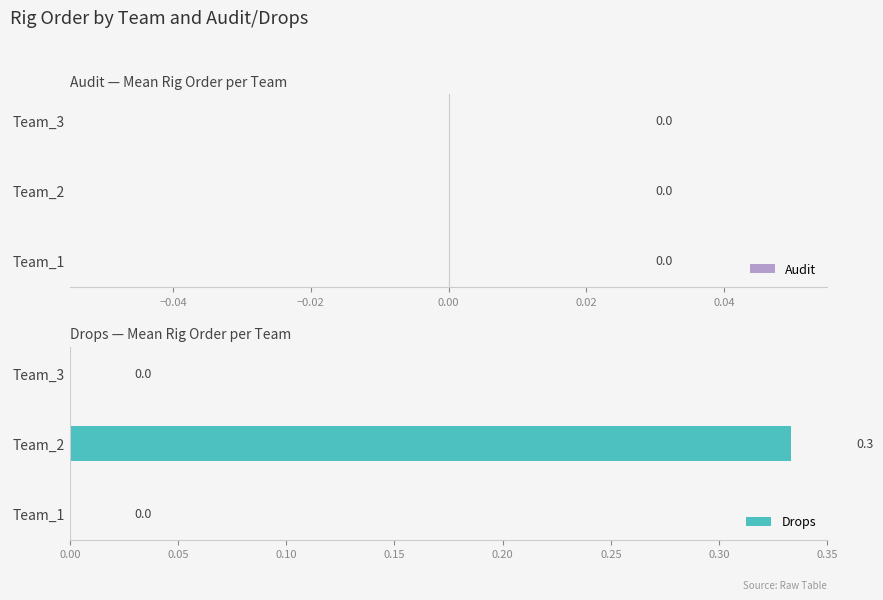

The value at Team_1 is 0.2. True or false?

False